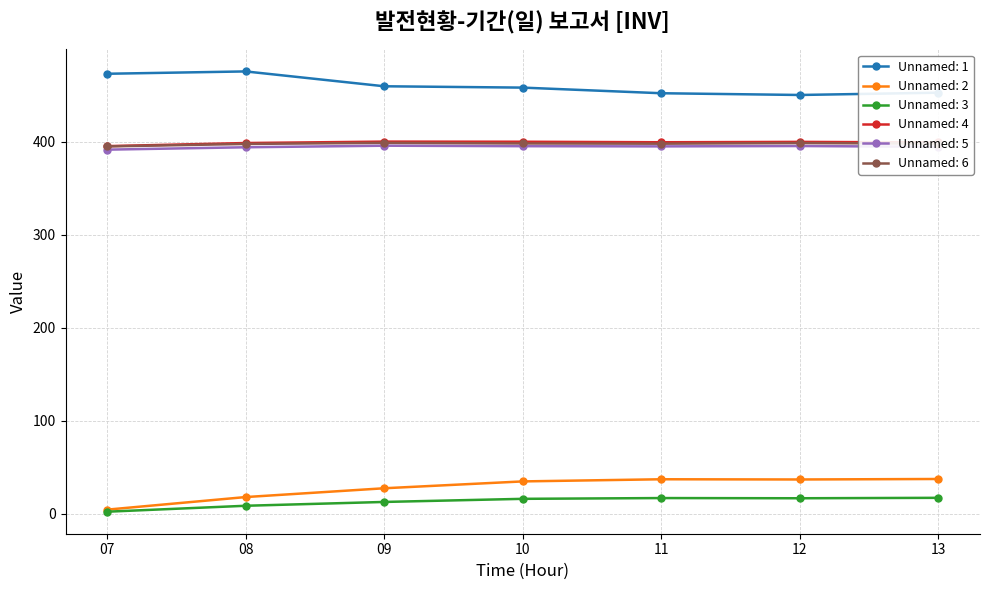

Is it true that Unnamed: 1 equals 92.3 at 12?

False